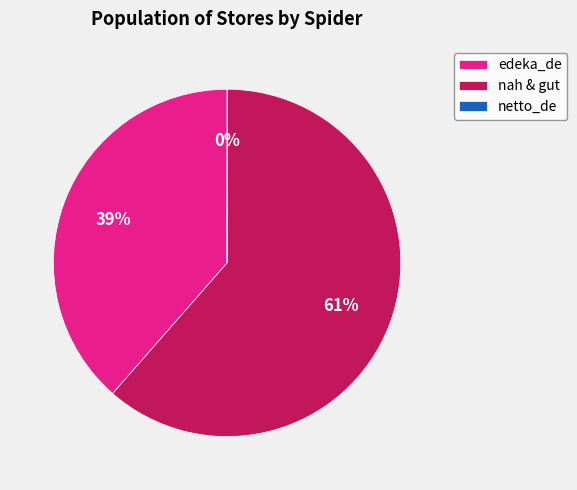

True or false: edeka_de accounts for 25% of the total.

False